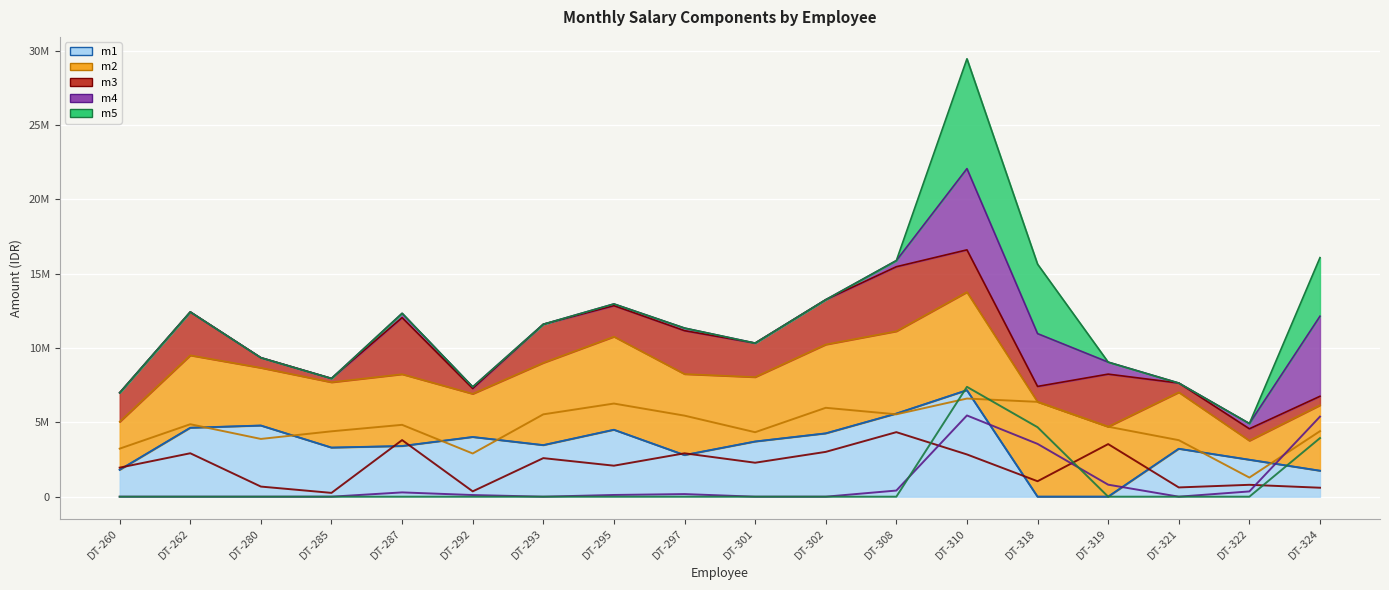

Rank the categories by m3 value from lowest to highest.

DT-285, DT-292, DT-324, DT-321, DT-280, DT-322, DT-318, DT-260, DT-295, DT-301, DT-293, DT-310, DT-297, DT-262, DT-302, DT-319, DT-287, DT-308